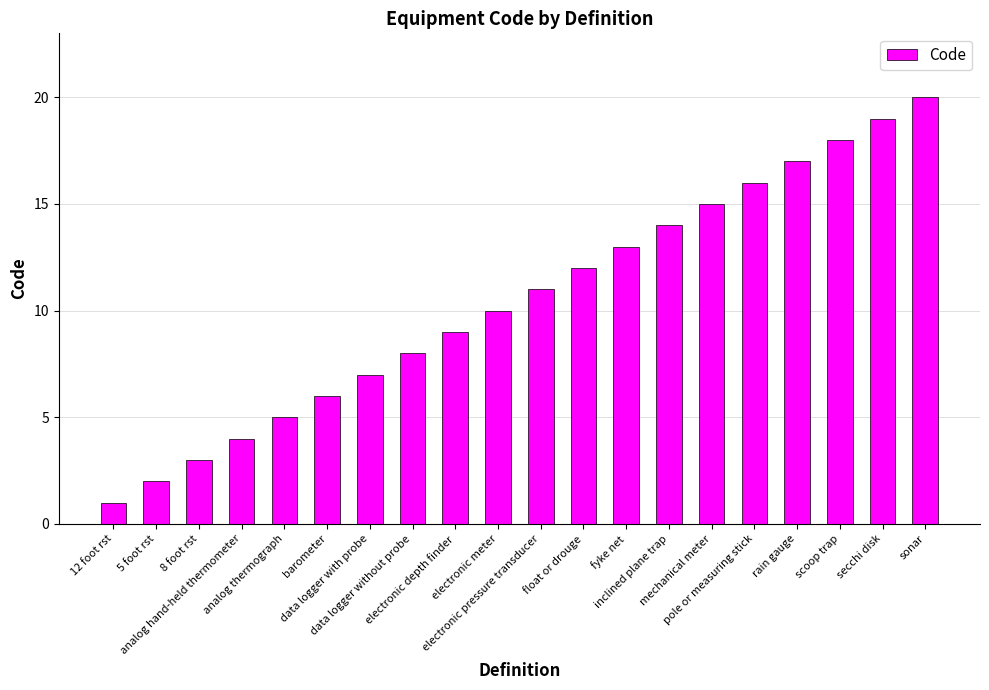

What is the difference between the maximum and minimum values?

19